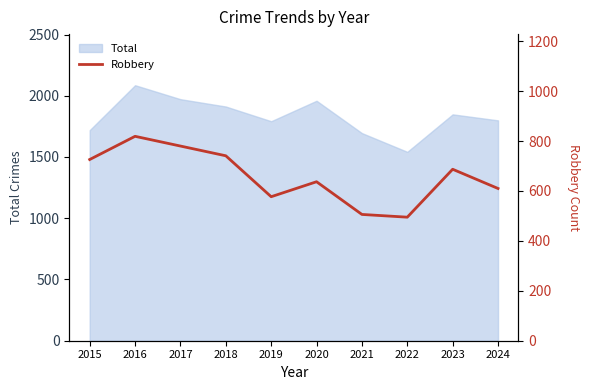

True or false: the data shows 169 at 2023.

False